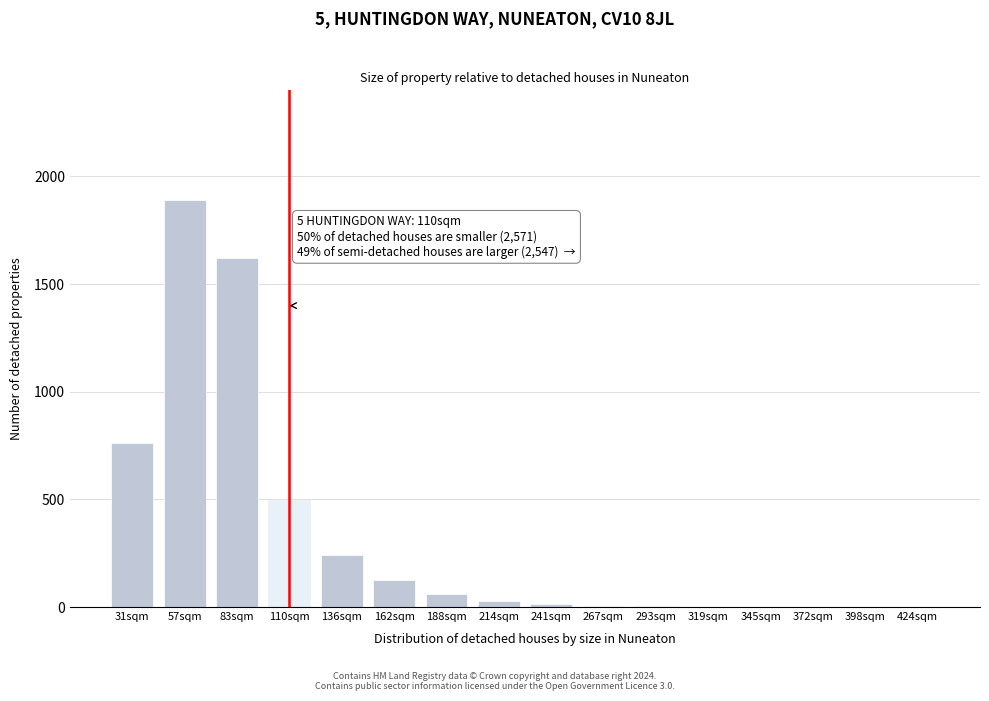

What is the change in value from 31sqm to 83sqm?

+858